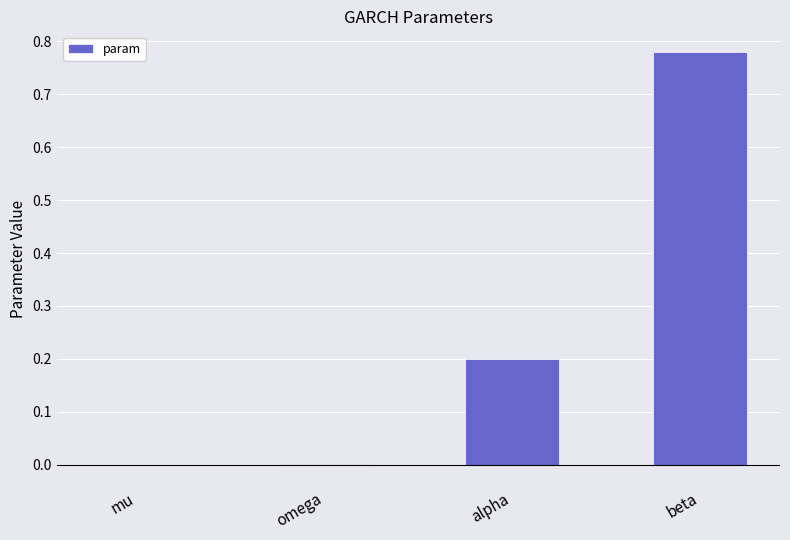

How many categories are shown in the chart?

4